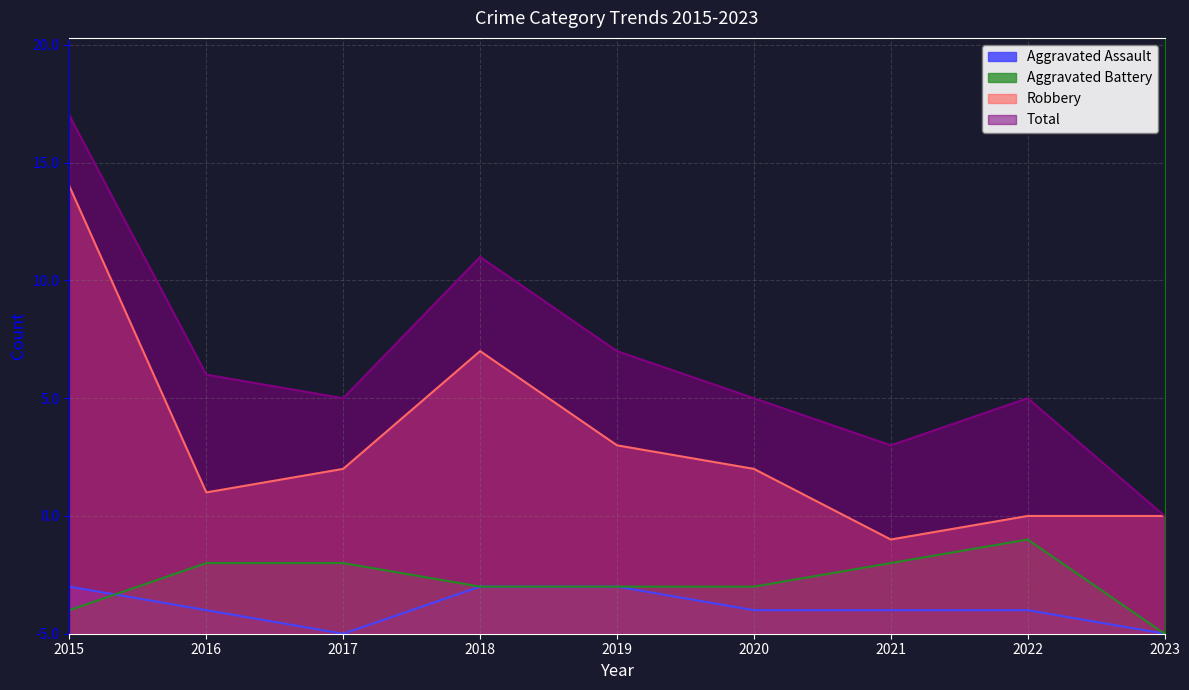

How many interior local peaks does the Aggravated Battery series have?

1